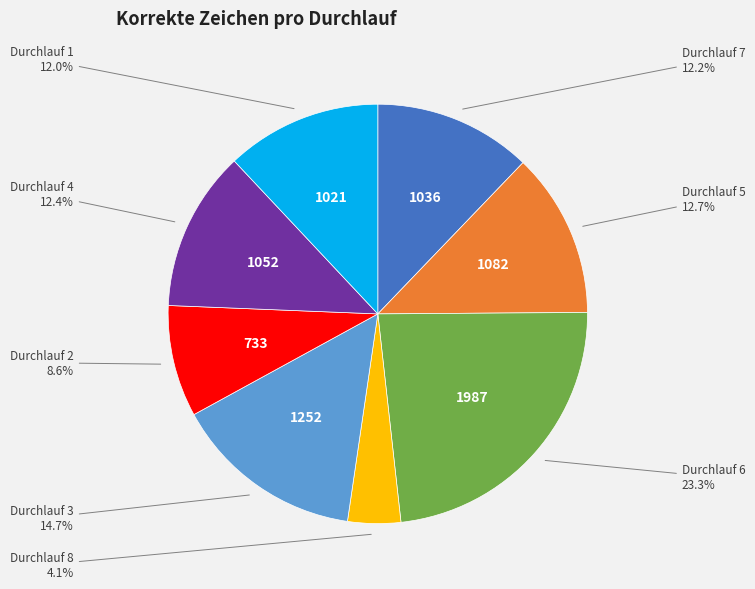

Is there a majority slice in this chart?

No